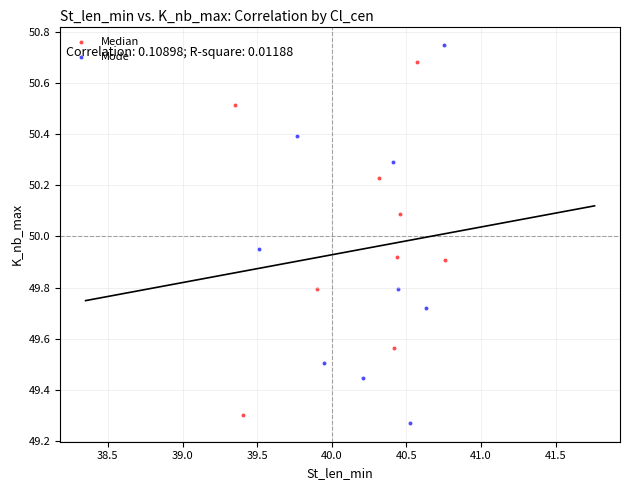

Which series has the widest spread of Y values?

Mode